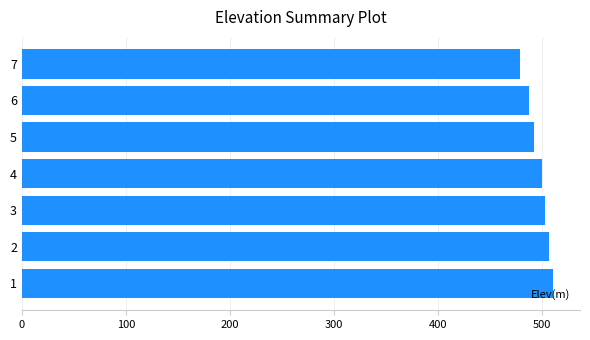

Does the chart contain stacked bars?

No